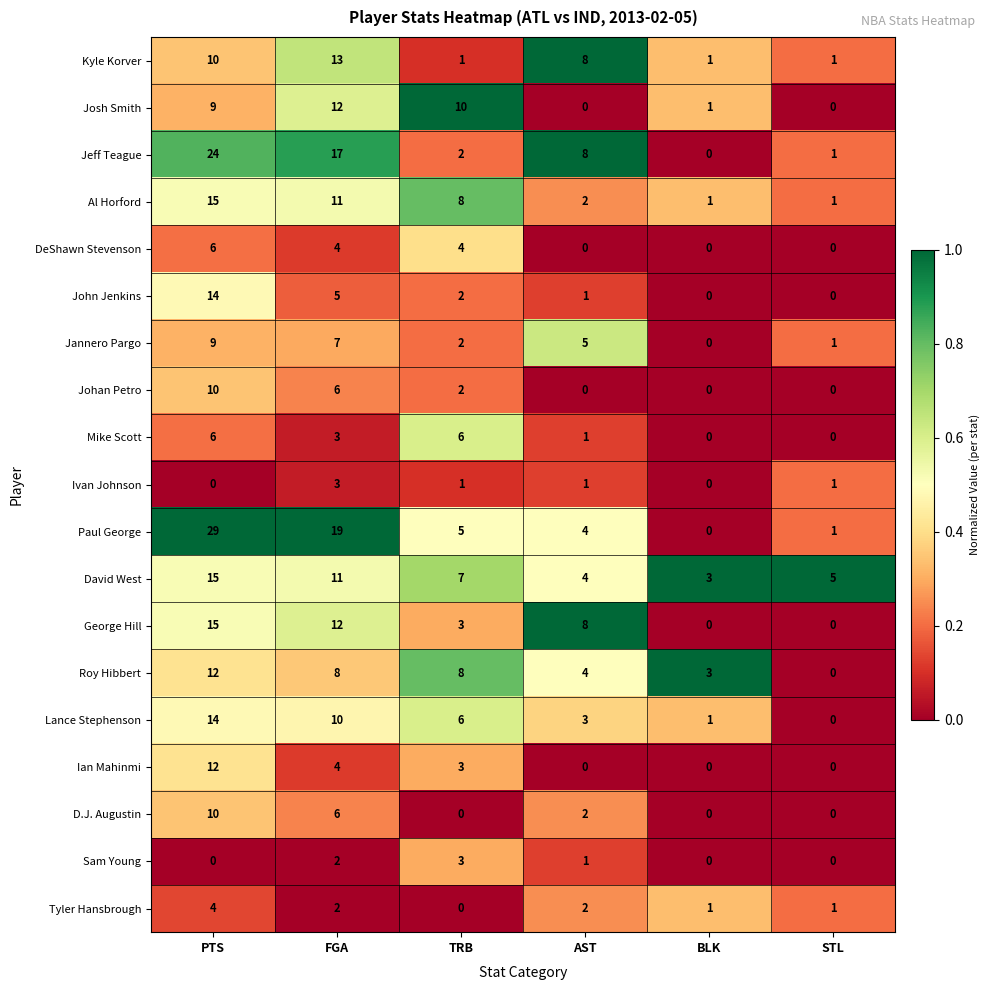

Where is Jeff Teague nearest to the value 12?

AST